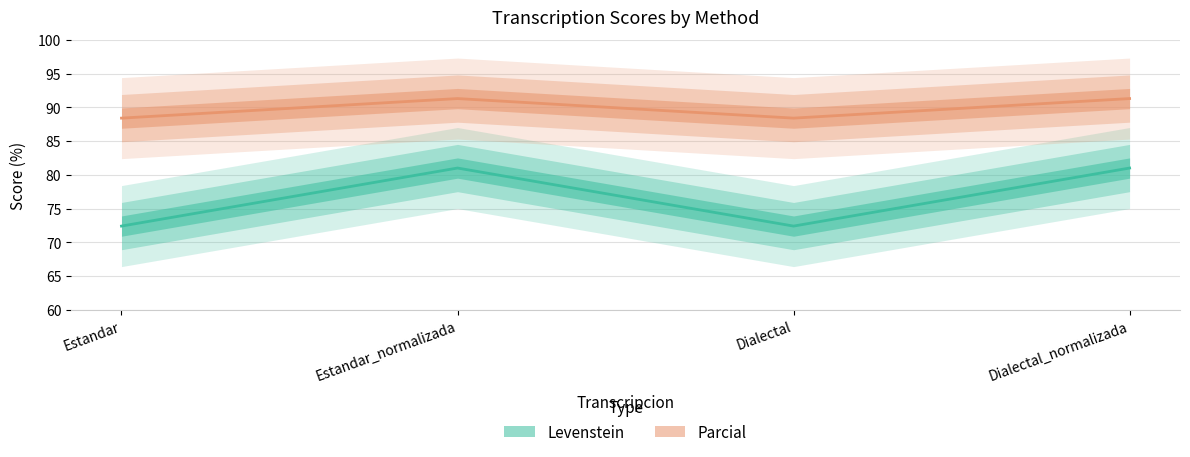

Which category has the lowest value in the Levenstein series?

Estandar